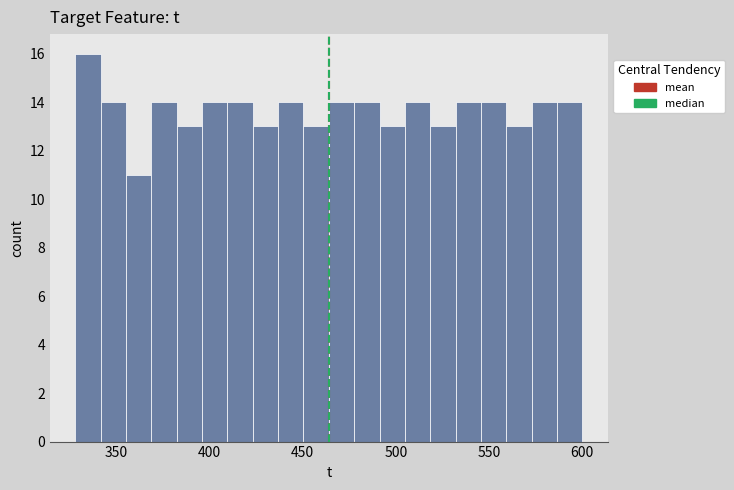

Around what value on the x-axis is the tallest bar? Give the approximate position of its centre, as read against the axis.

335